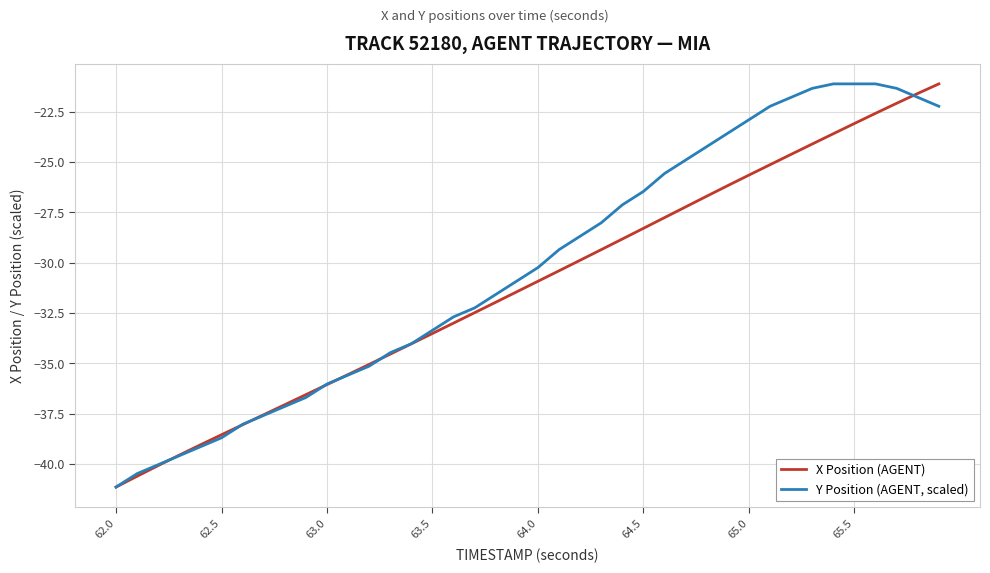

What is the minimum value for X Position (AGENT)?

-41.2